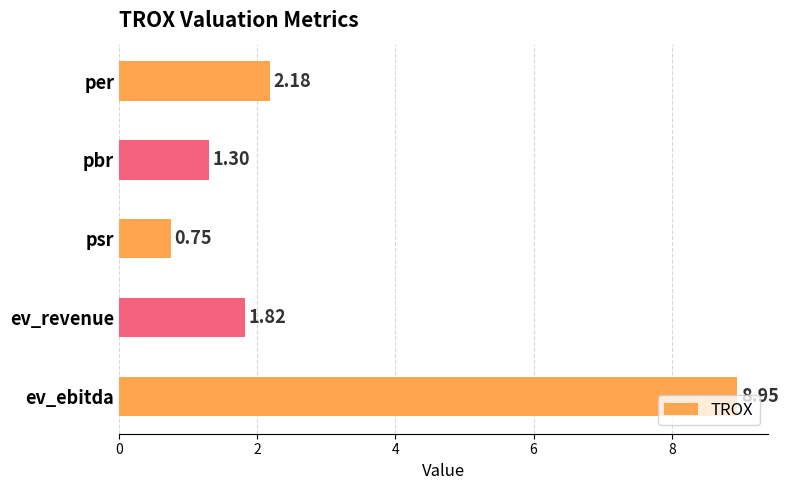

How many data points are less than 1?

1